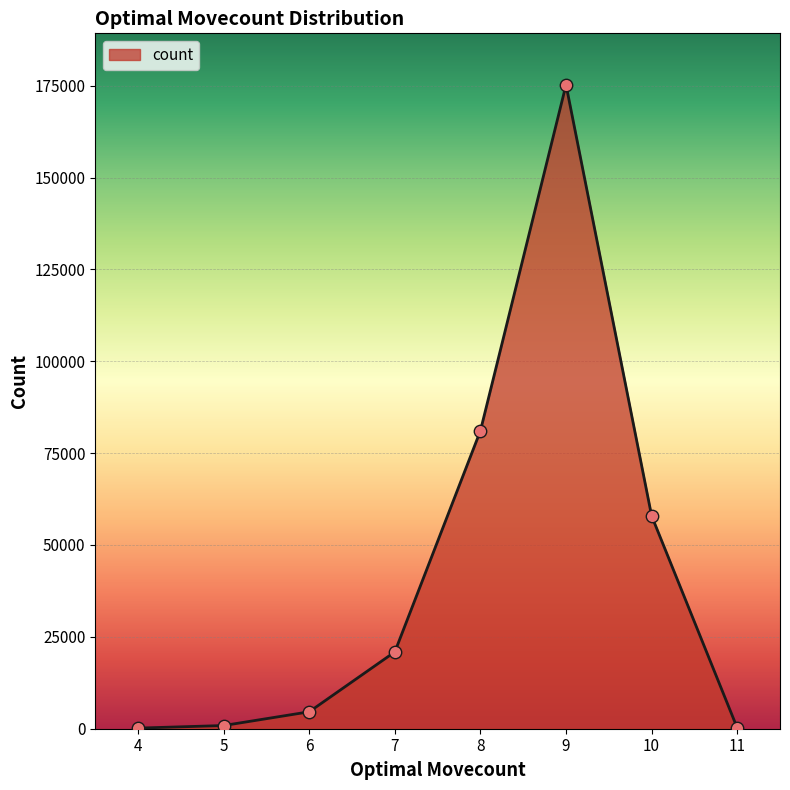

What is the change in value from 8 to 11?

-80841